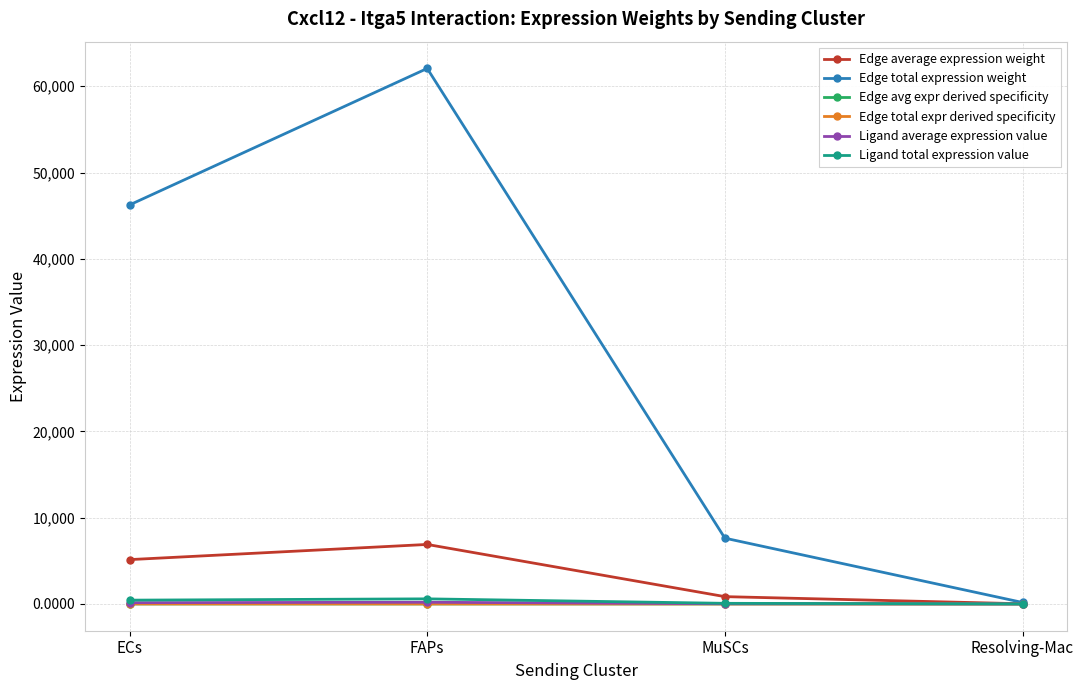

Does the chart have visible grid lines?

Yes